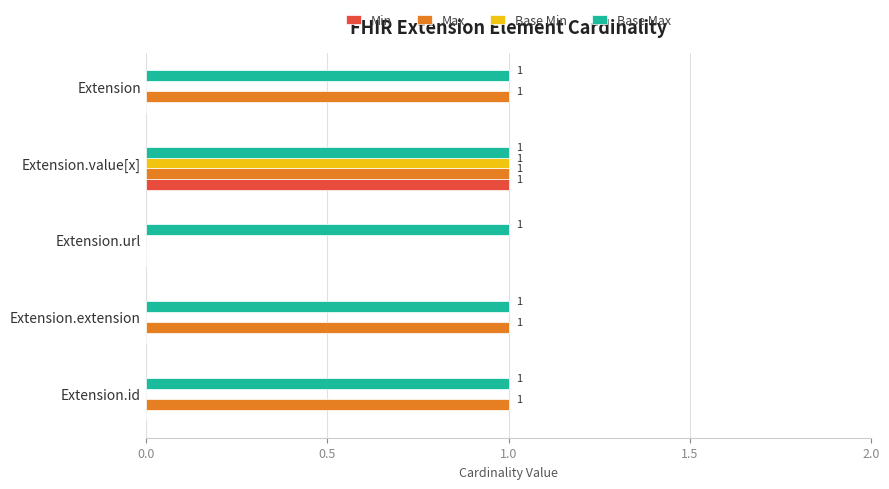

Is it true that Max equals 1 at Extension.extension?

True